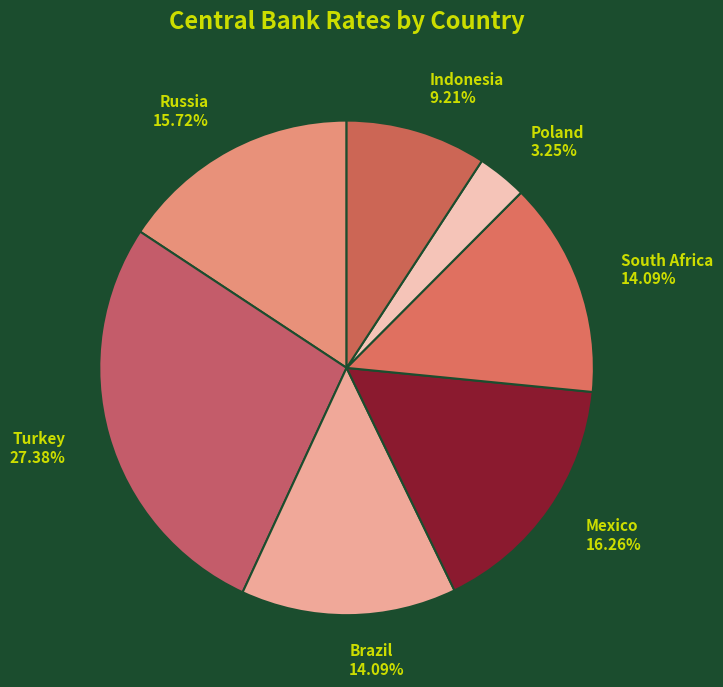

Combined, what portion of the pie is Poland and South Africa?

17.3%